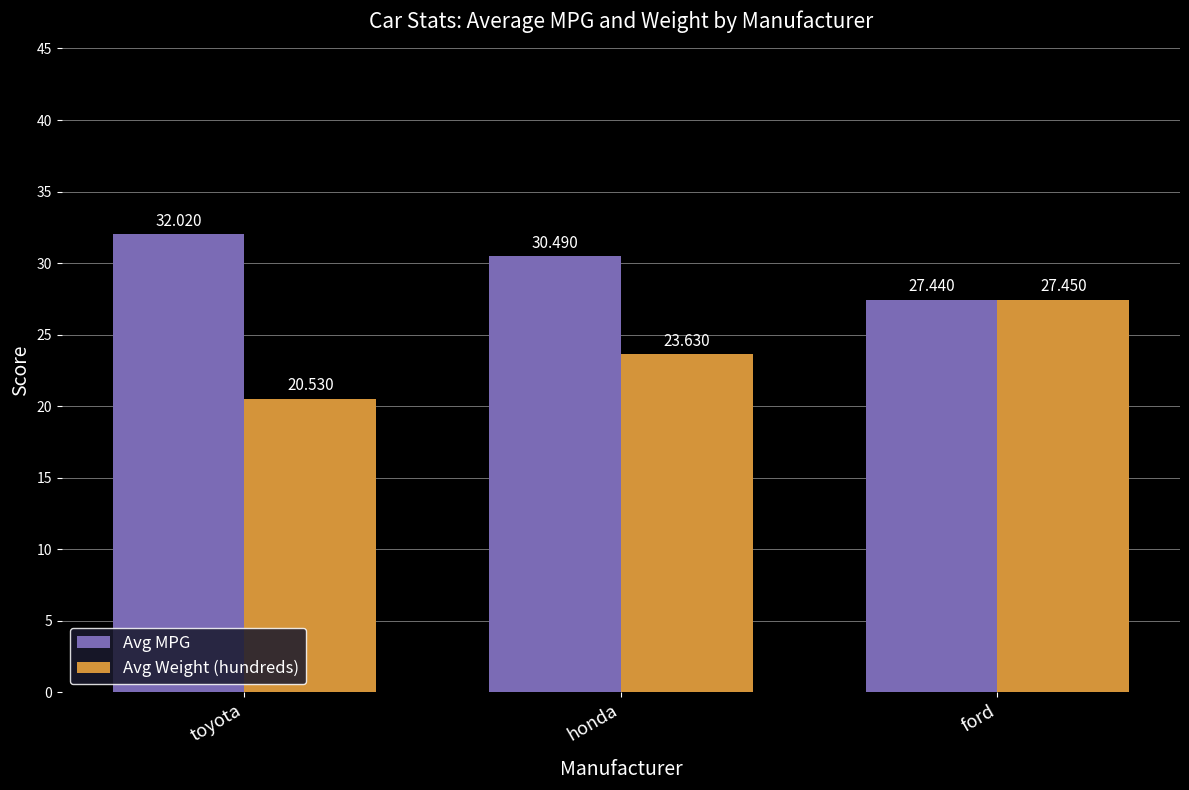

List the series in order of their overall mean, lowest first.

Avg Weight (hundreds), Avg MPG